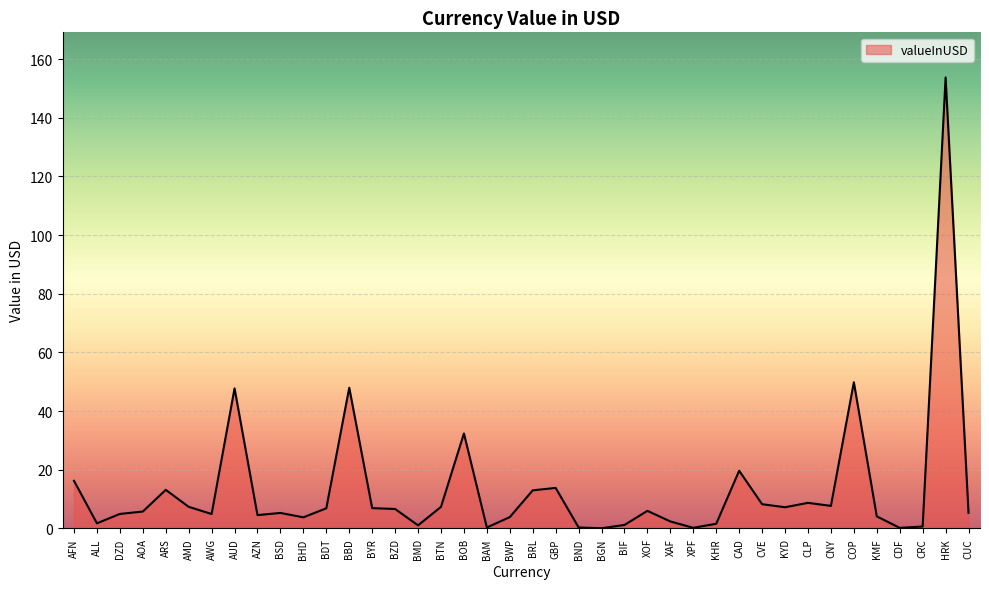

Is it true that the value at ARS is 23.4?

False